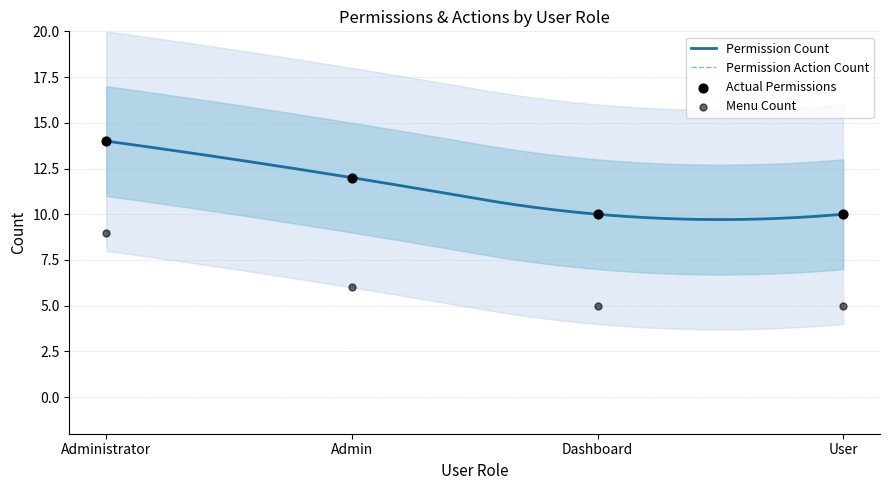

Which series contains the highest Y value?

Permission Count